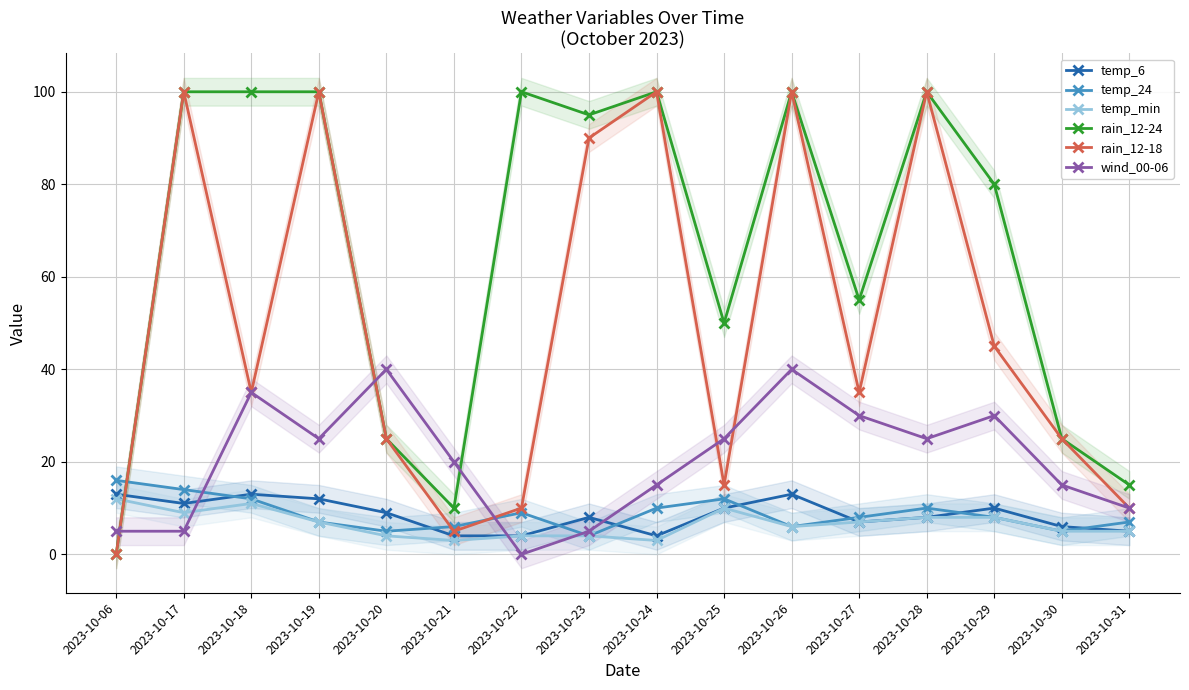

True or false: rain_12-18 and wind_00-06 intersect in this chart.

True